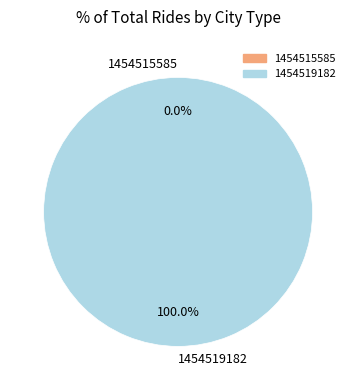

Which slice is the smallest?

1454515585